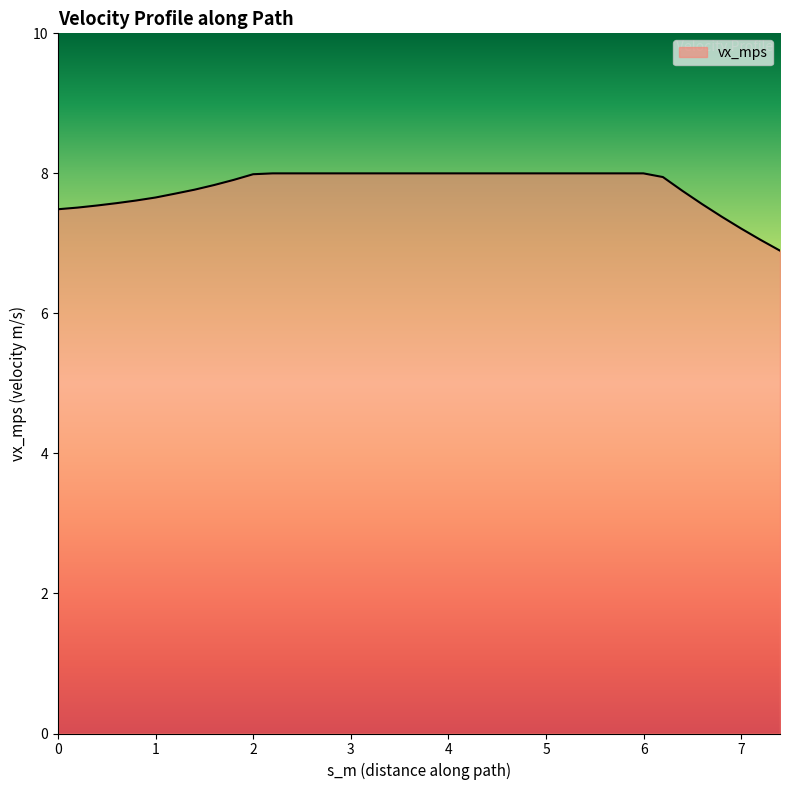

What is the greatest value displayed?

8.0